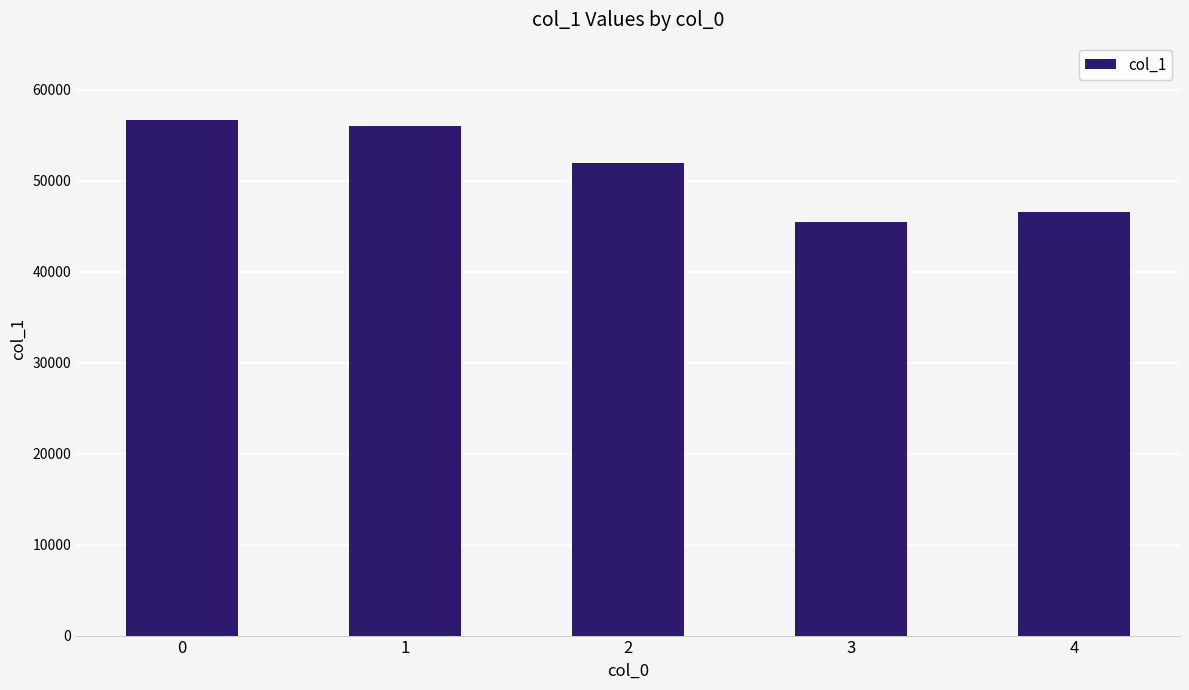

Is it true that the value at 3 is 13581?

False